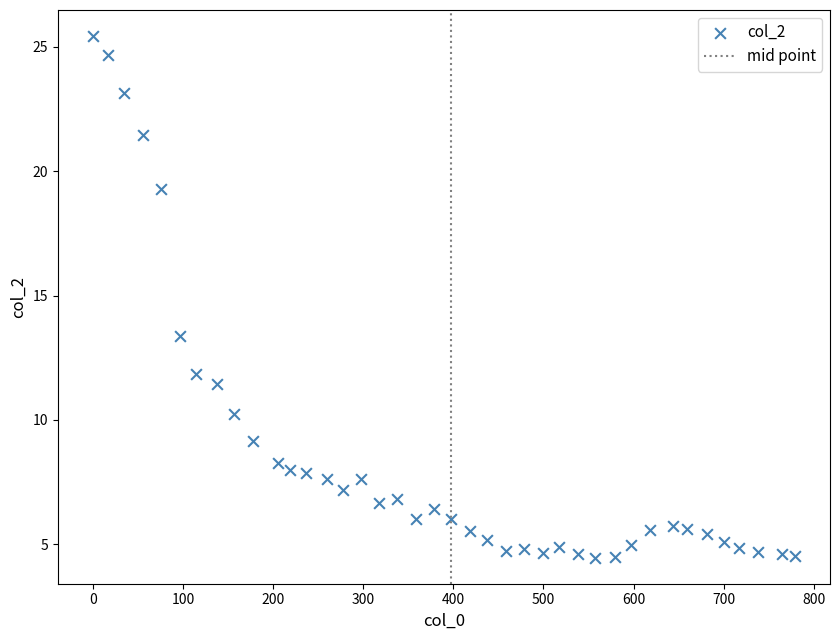

What is the range of X values (max minus min)?

779.0